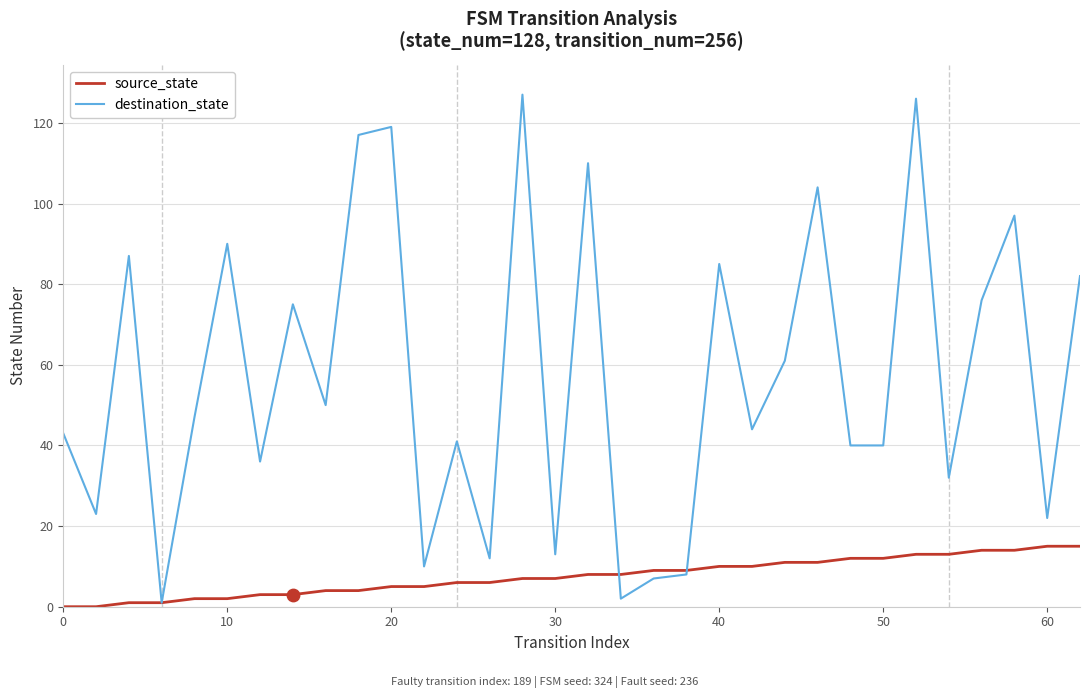

Which series has the largest total across all categories?

destination_state